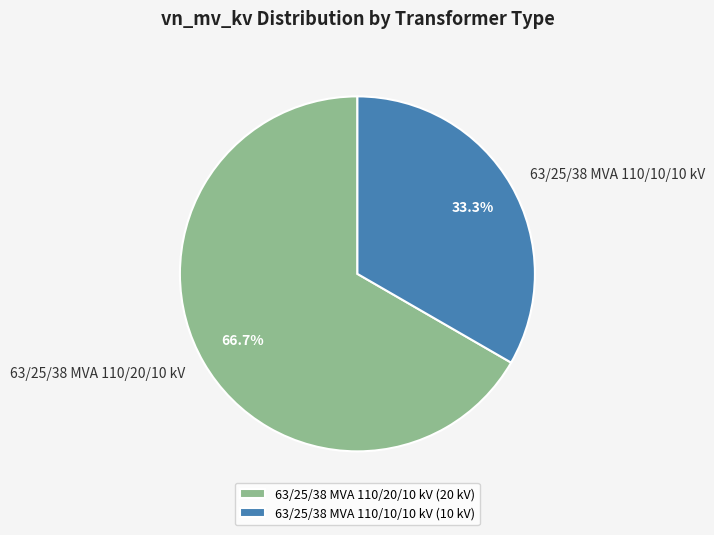

To the nearest percent, what percentage of the pie is 63/25/38 MVA 110/10/10 kV?

33%